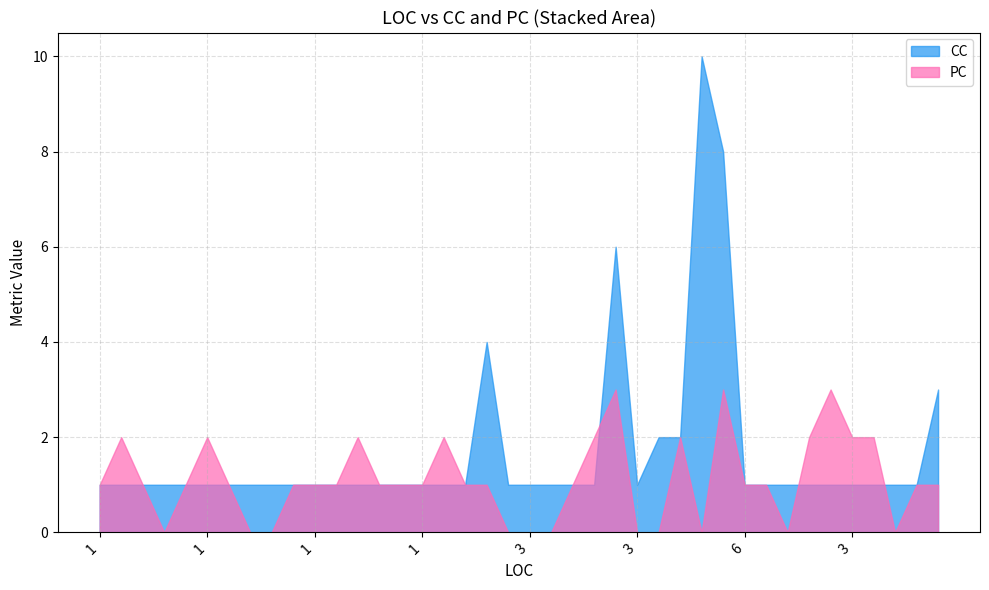

Reading right to left, what are all the values shown in this chart?

CC: 3	1	1	1	1	1	1	1	1	1	8	10	2	2	1	6	1	1	1	1	1	4	1	1	1	1	1	1	1	1	1	1	1	1	1	1	1	1	1	1
PC: 1	1	0	2	2	3	2	0	1	1	3	0	2	0	0	3	2	1	0	0	0	1	1	2	1	1	1	2	1	1	1	0	0	1	2	1	0	1	2	1